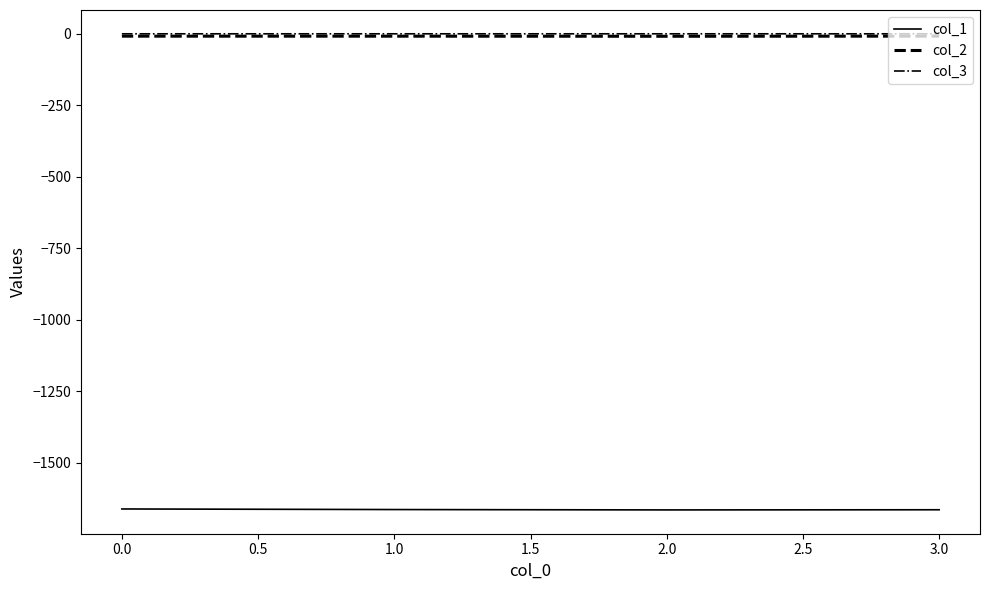

What is the smallest value displayed?

-1665.0